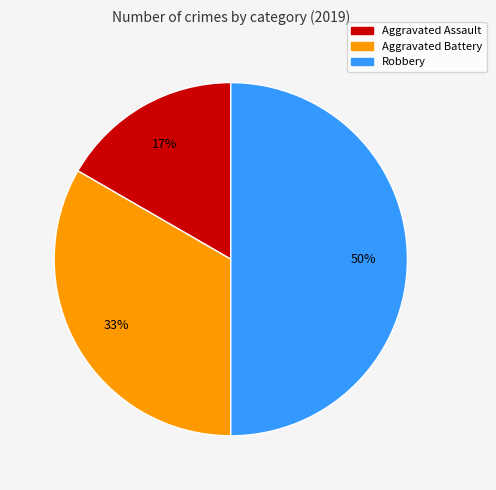

What is the smallest slice in the pie chart?

Aggravated Assault